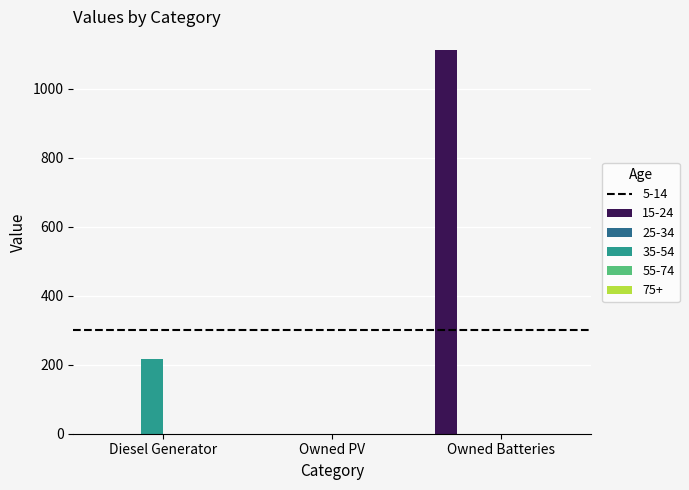

At which category does the chart reach its peak across all series?

Owned Batteries